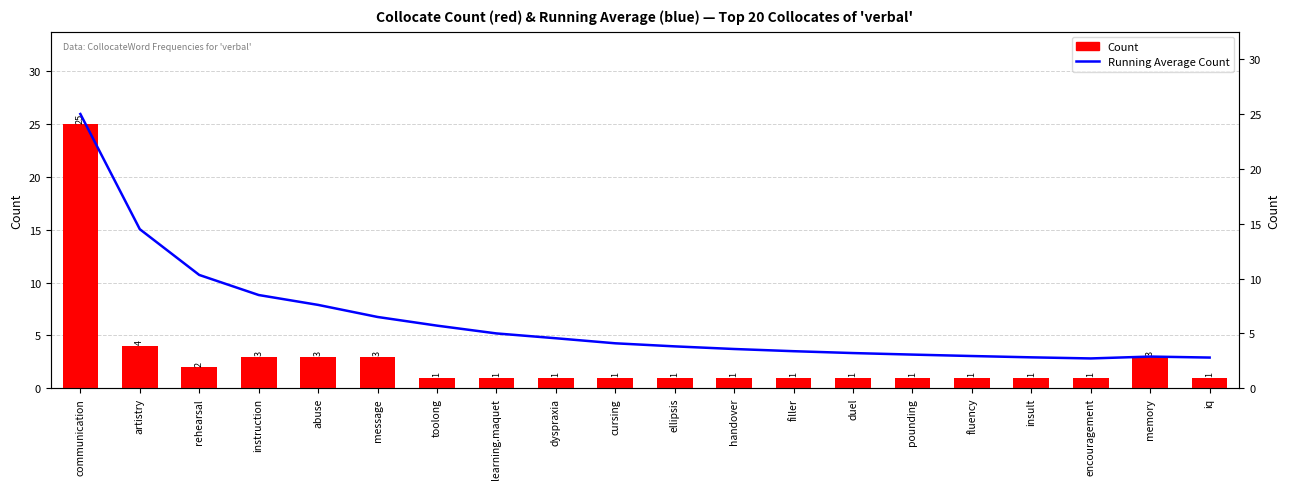

At which label does Running Average Count first exceed 4?

communication